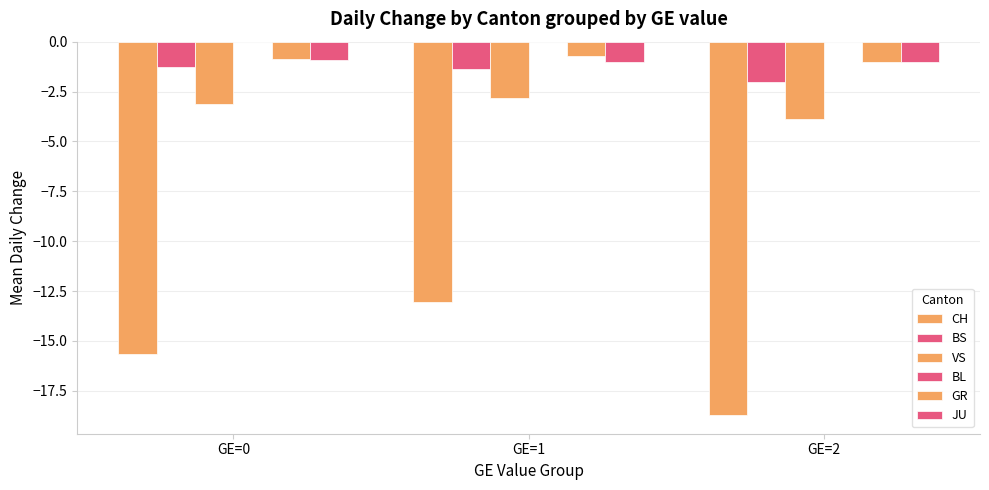

What is the sum of all GR values?

-2.6